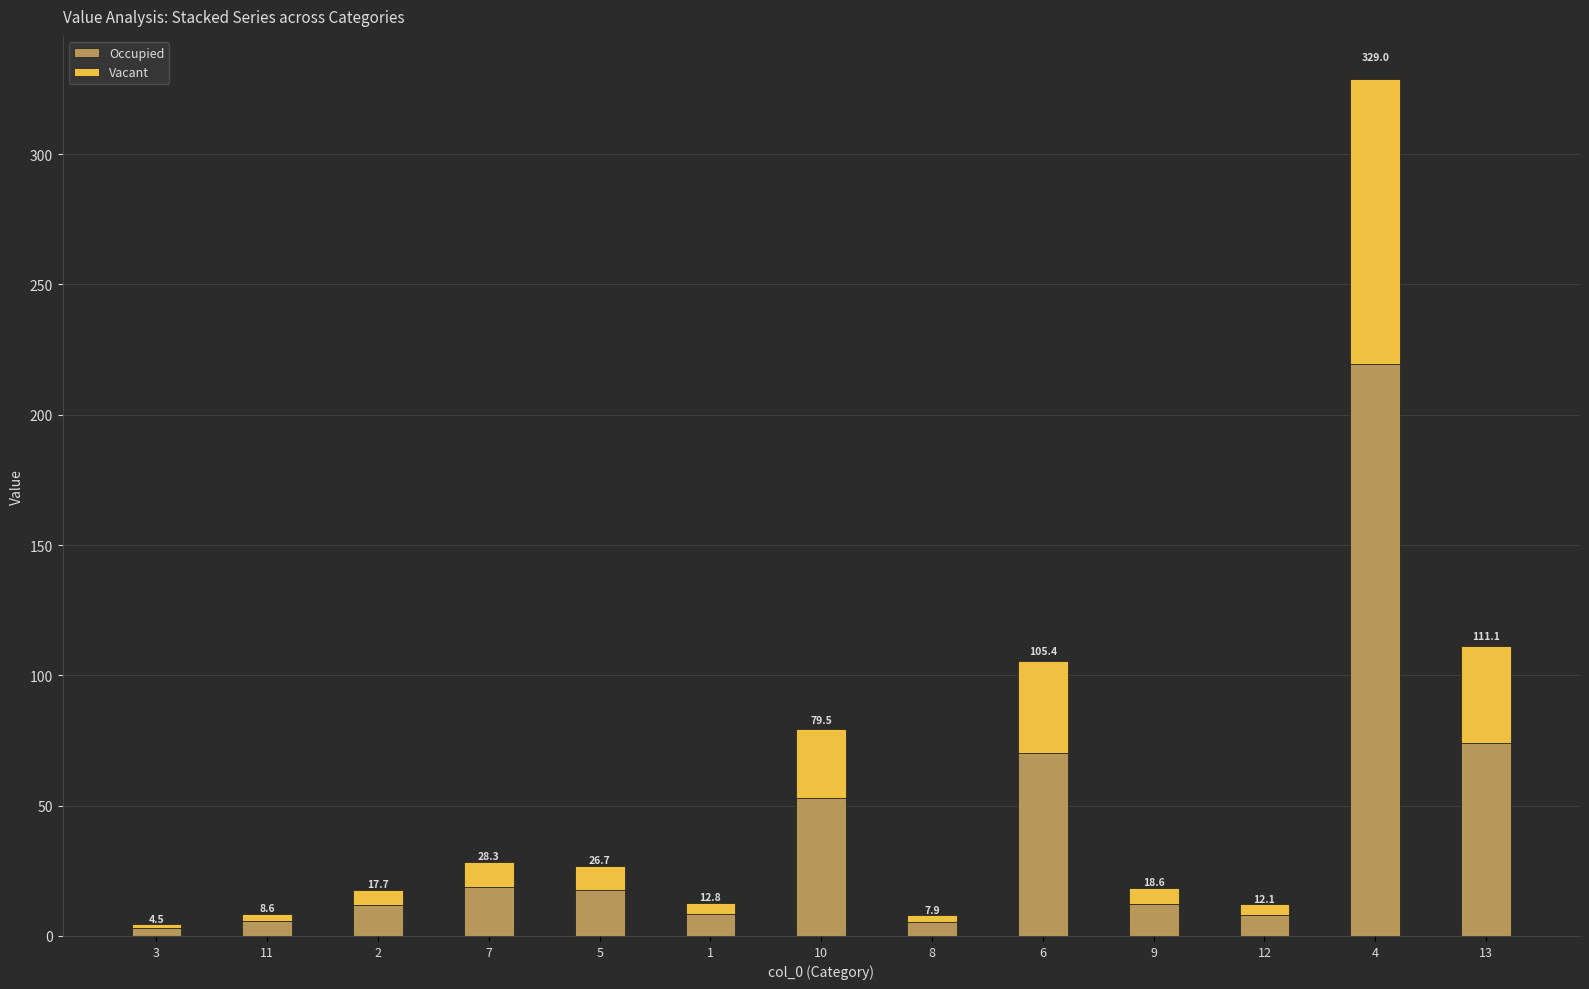

What is the label of the 5th bar from the left?

5